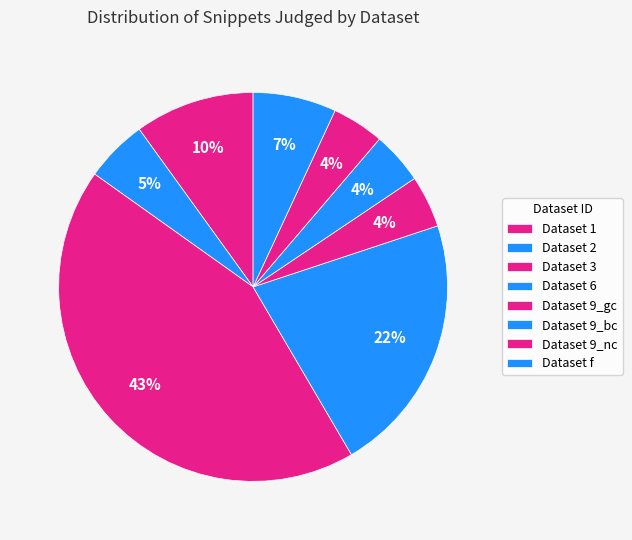

Which slice is the smallest?

9_gc